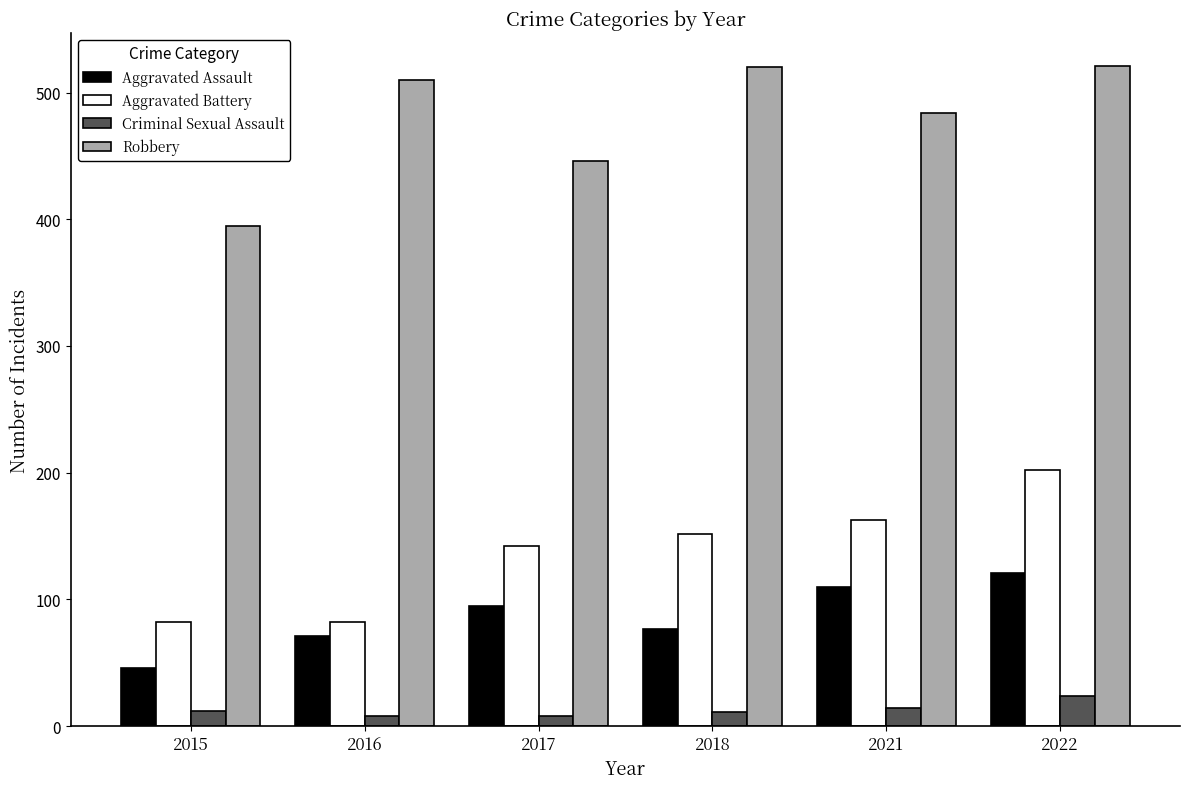

At which label is Robbery closest to 458?

2017